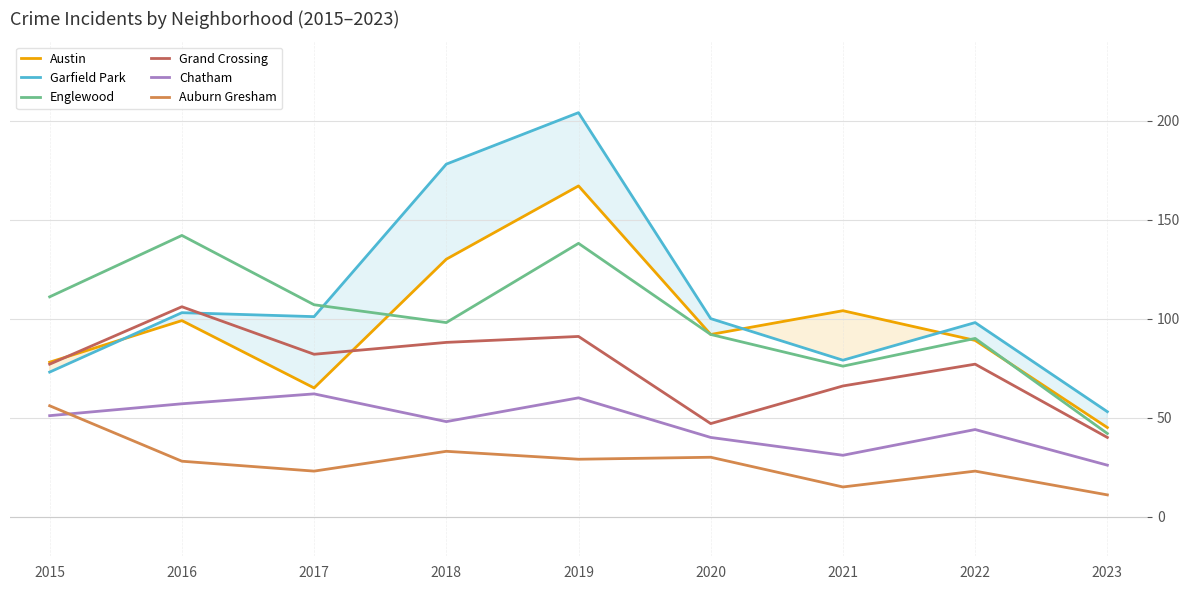

What is the maximum value for Garfield Park?

204